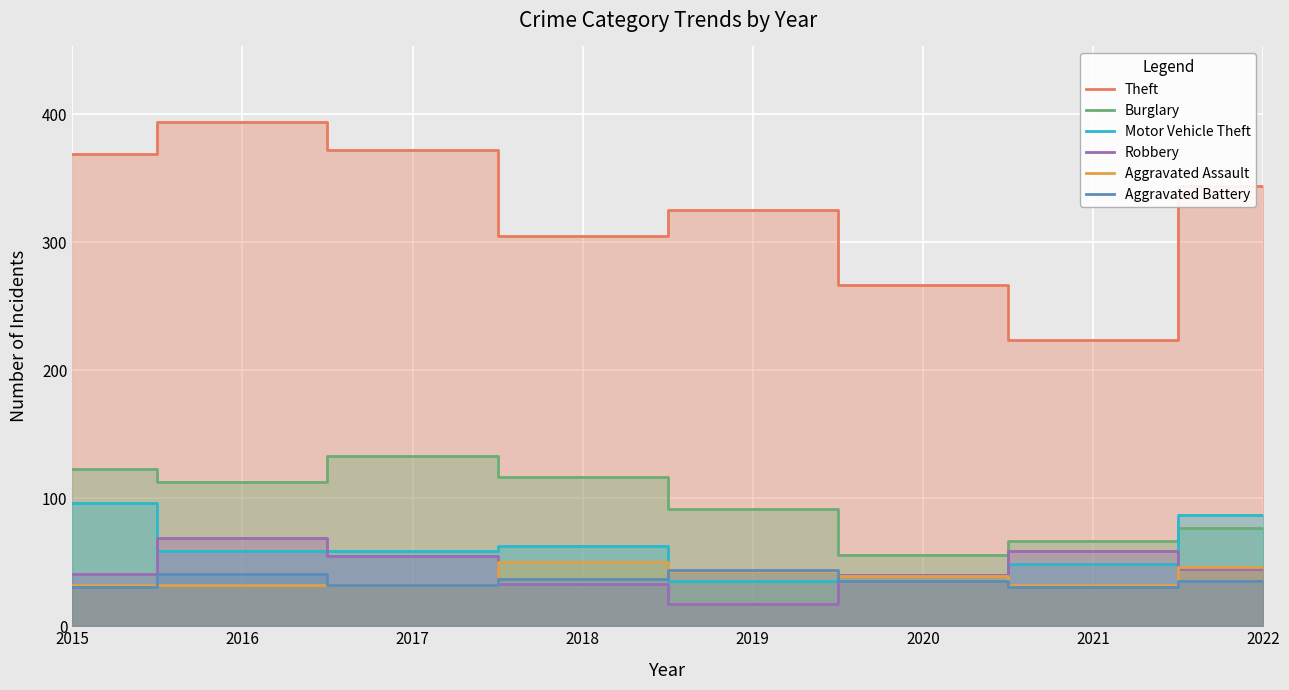

At which label is Aggravated Battery closest to 37?

2018